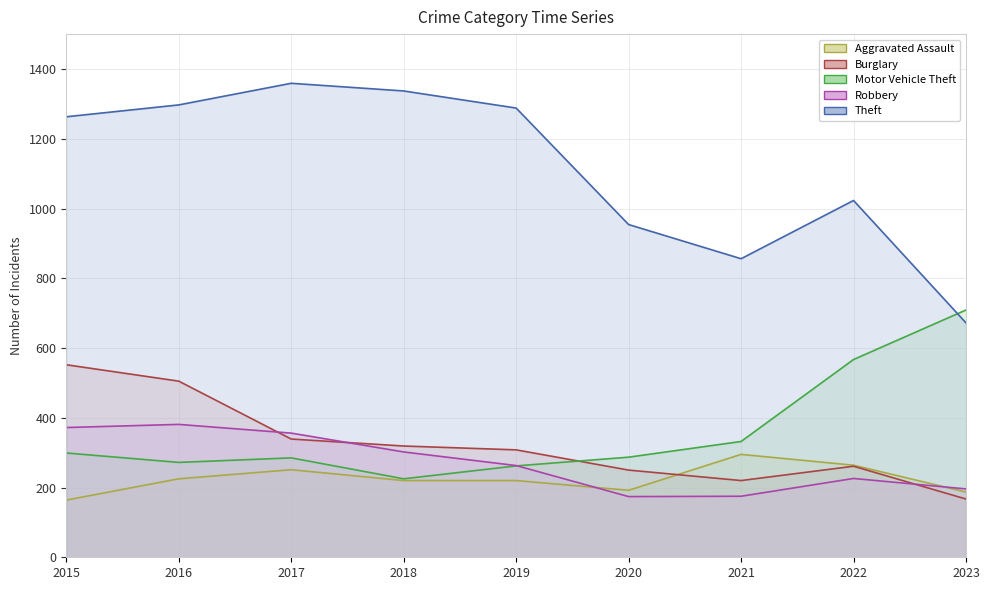

Which category has the highest value in the Robbery line series?

2016